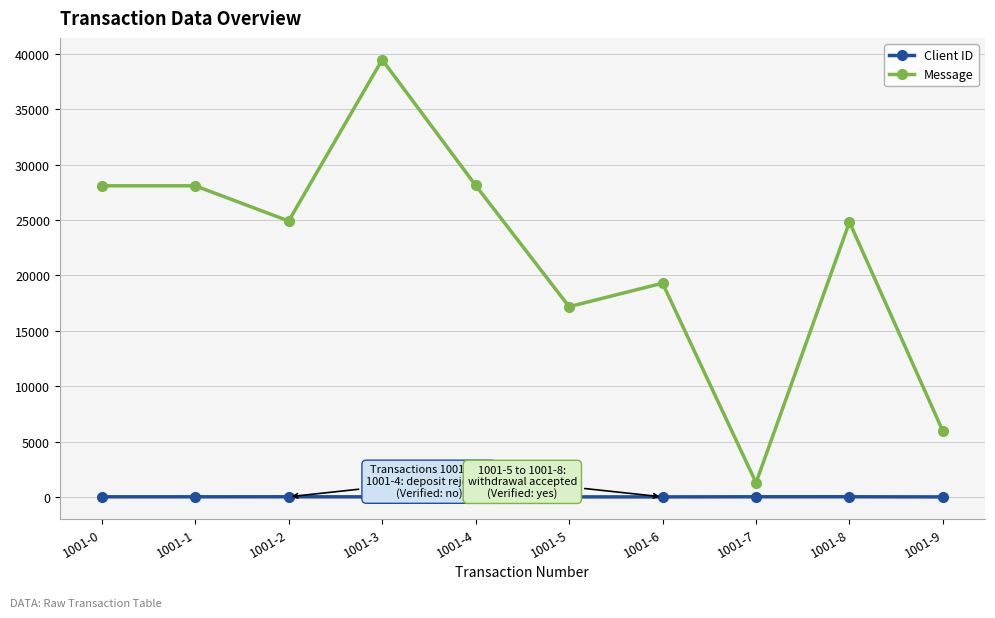

True or false: Client ID has more than 0 interior local peaks.

True